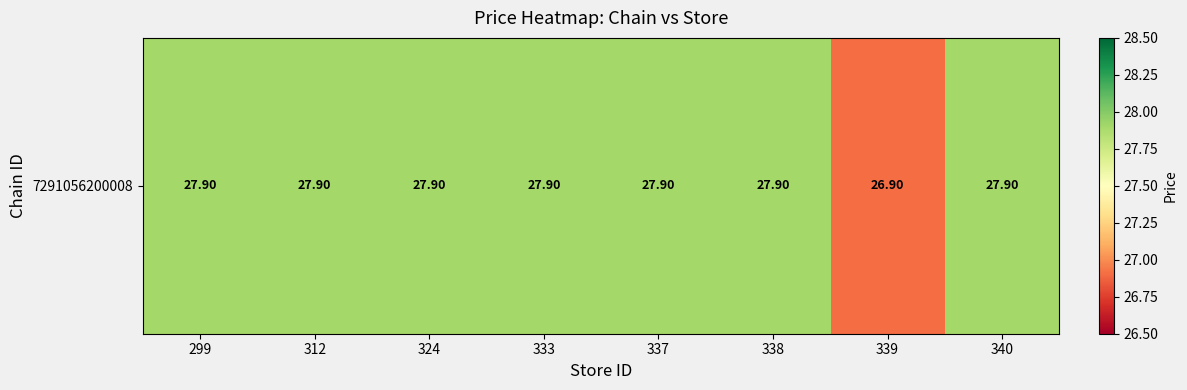

Reading left to right, list all the values displayed in this chart.

299=27.9	312=27.9	324=27.9	333=27.9	337=27.9	338=27.9	339=26.9	340=27.9